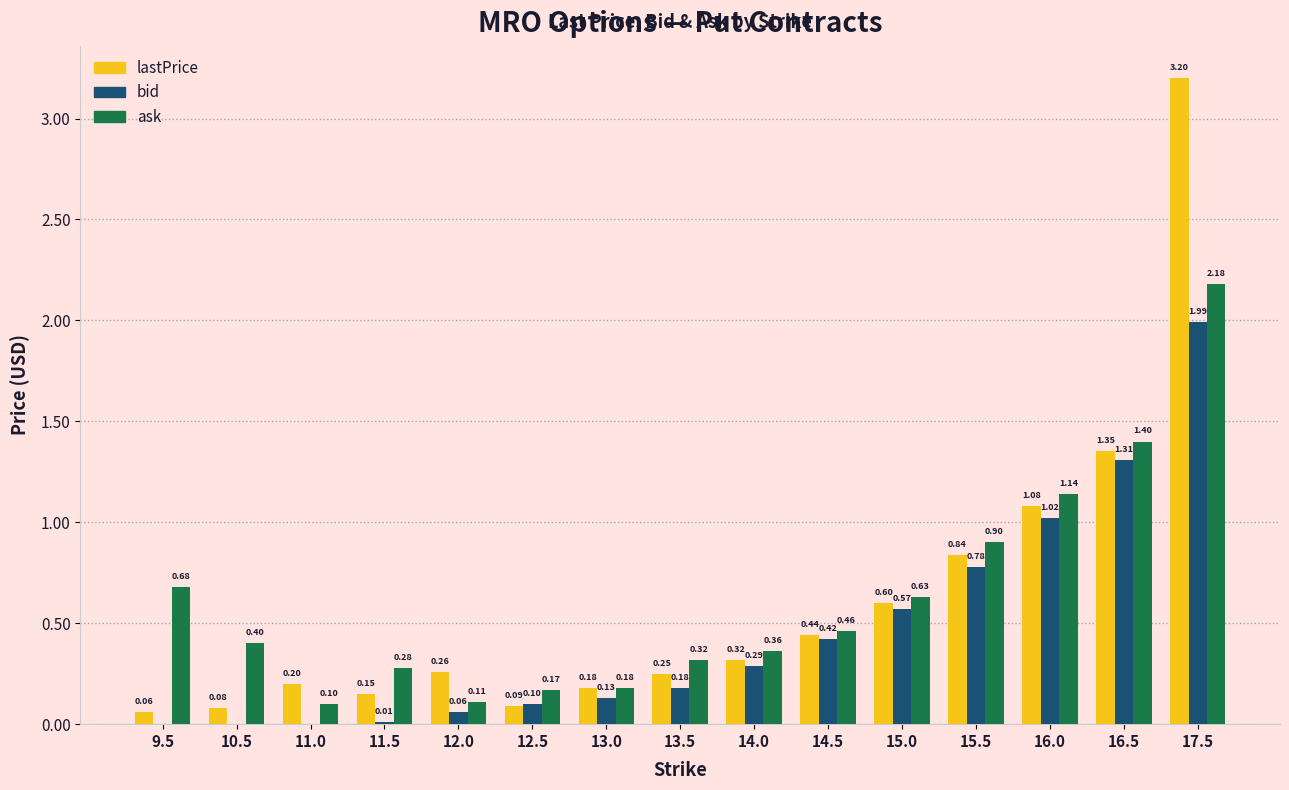

Is the value of ask at 12.0 greater than the value of lastPrice at 11.5?

No